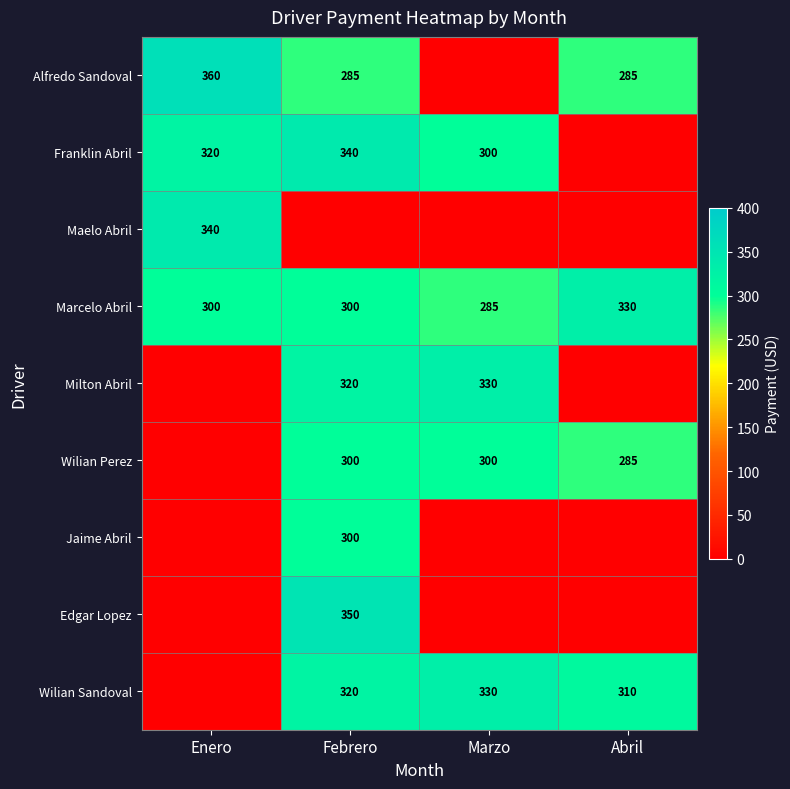

True or false: Wilian Sandoval has a value of 416 at Febrero.

False